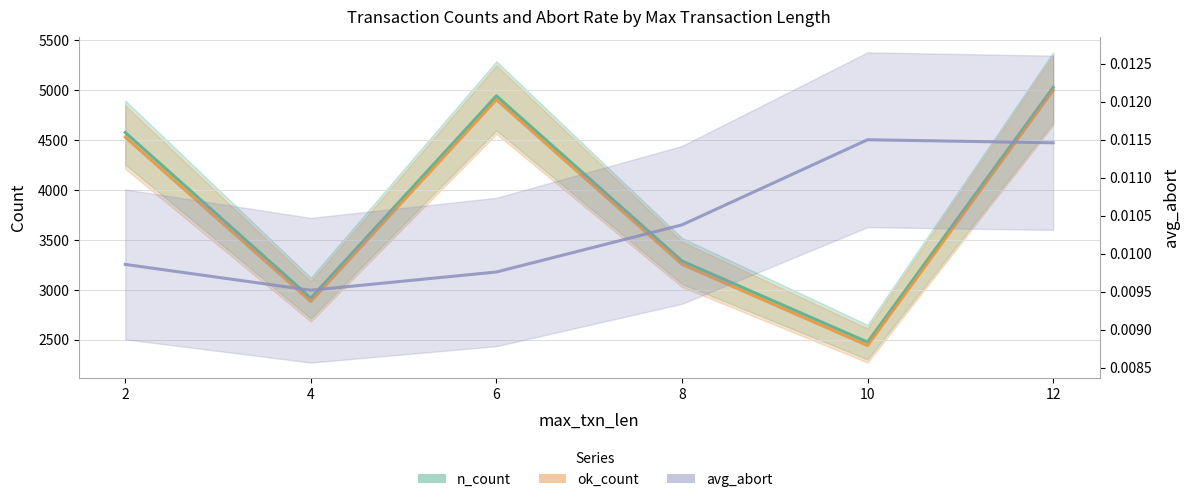

What is the value of the ok_count point at the 6th from the left?

5000.0